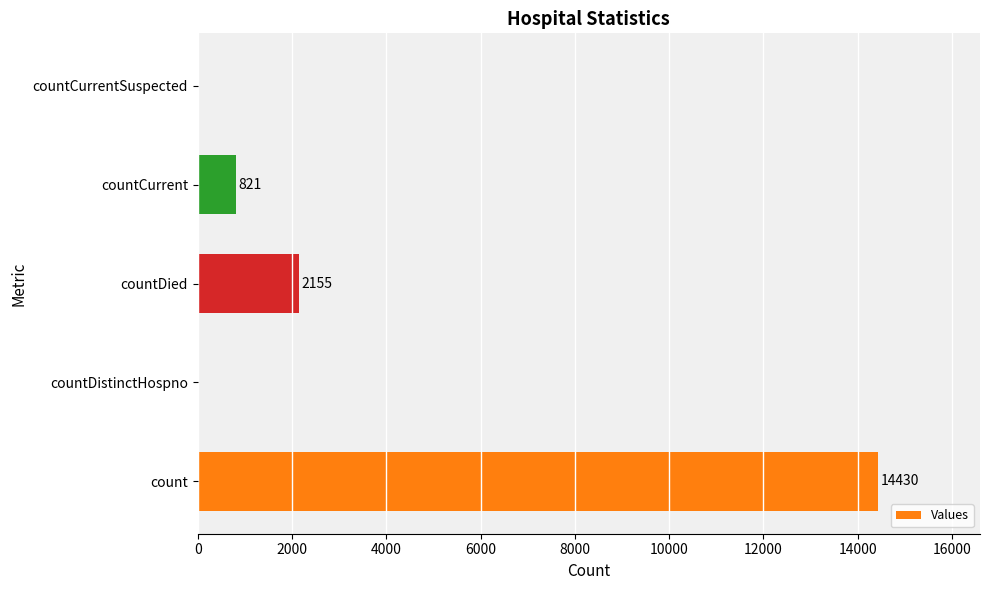

What is the sum of all values?

17406